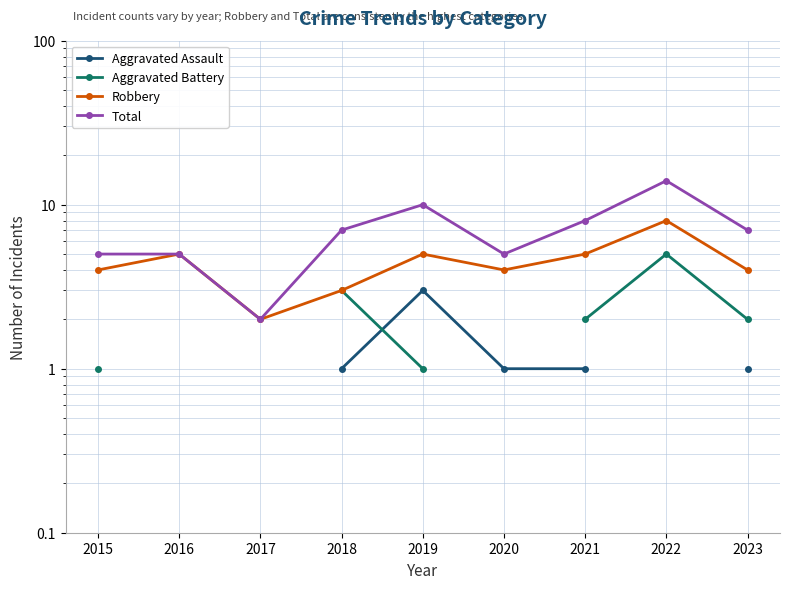

Is the value of Aggravated Assault at 2016 greater than the value of Total at 2017?

No